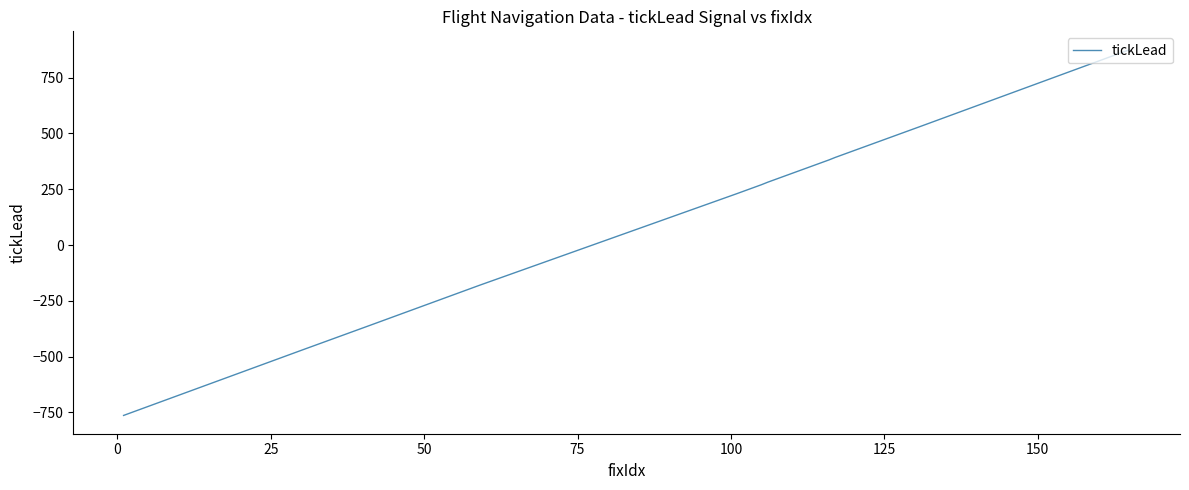

What is the difference between the maximum and minimum values?

1639.0